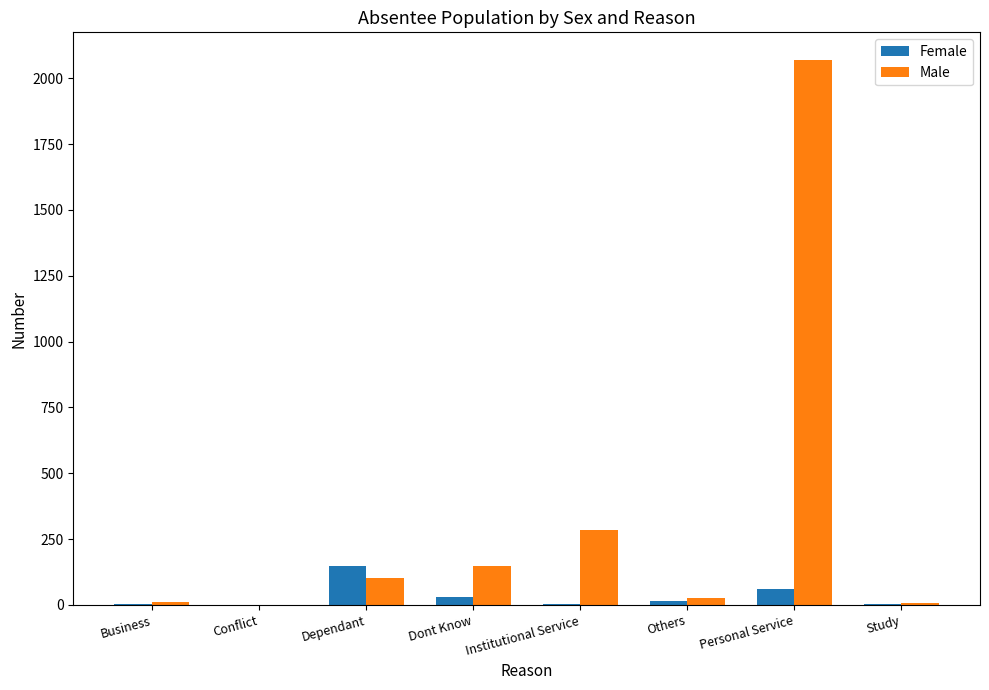

Which label corresponds to the largest value in the chart?

Personal Service